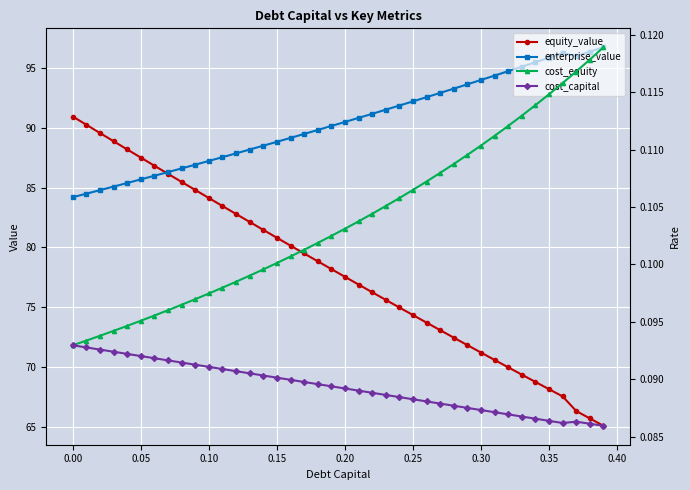

What is the maximum value for enterprise_value?

96.7